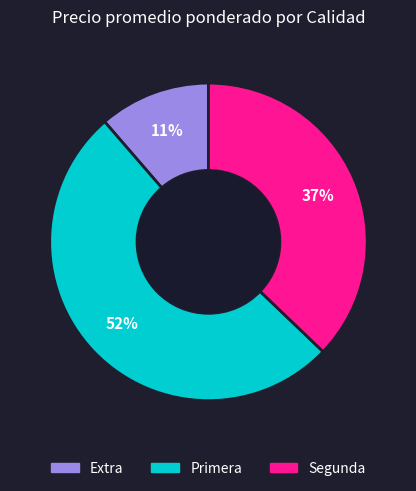

The Primera slice represents 52% of the pie. True or false?

True